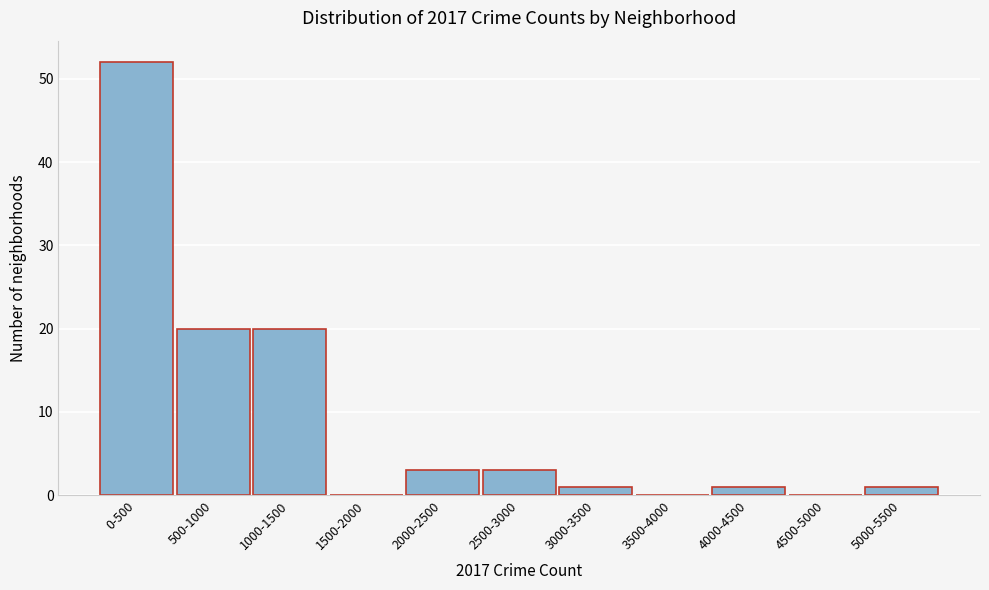

Reading left to right, list all the values displayed in this chart.

0-500=52	500-1000=20	1000-1500=20	1500-2000=0	2000-2500=3	2500-3000=3	3000-3500=1	3500-4000=0	4000-4500=1	4500-5000=0	5000-5500=1